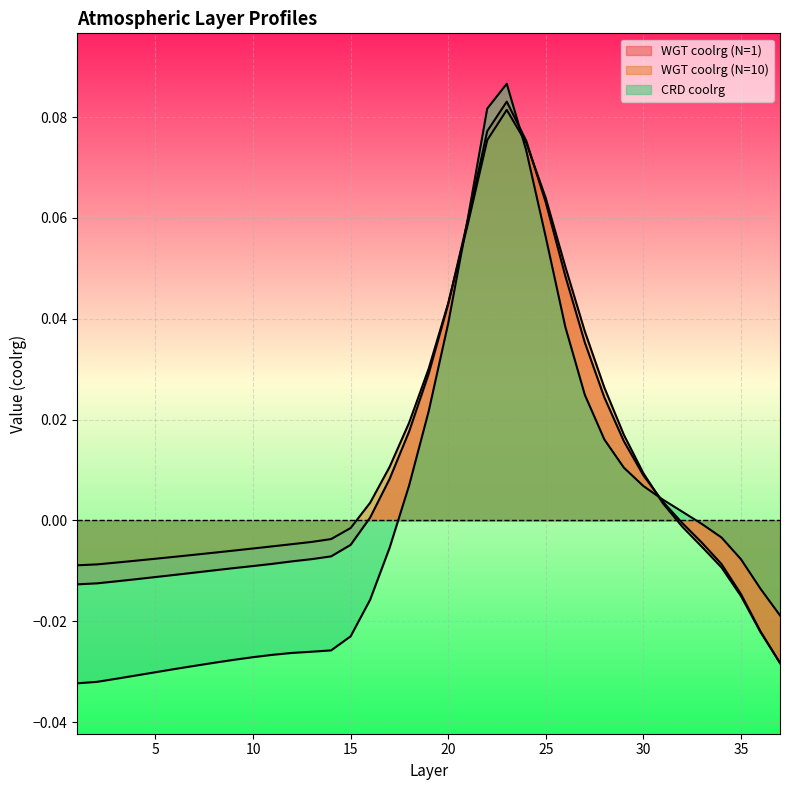

List the series in order of their peak value, highest first.

CRD coolrg, WGT coolrg (N=1), WGT coolrg (N=10)